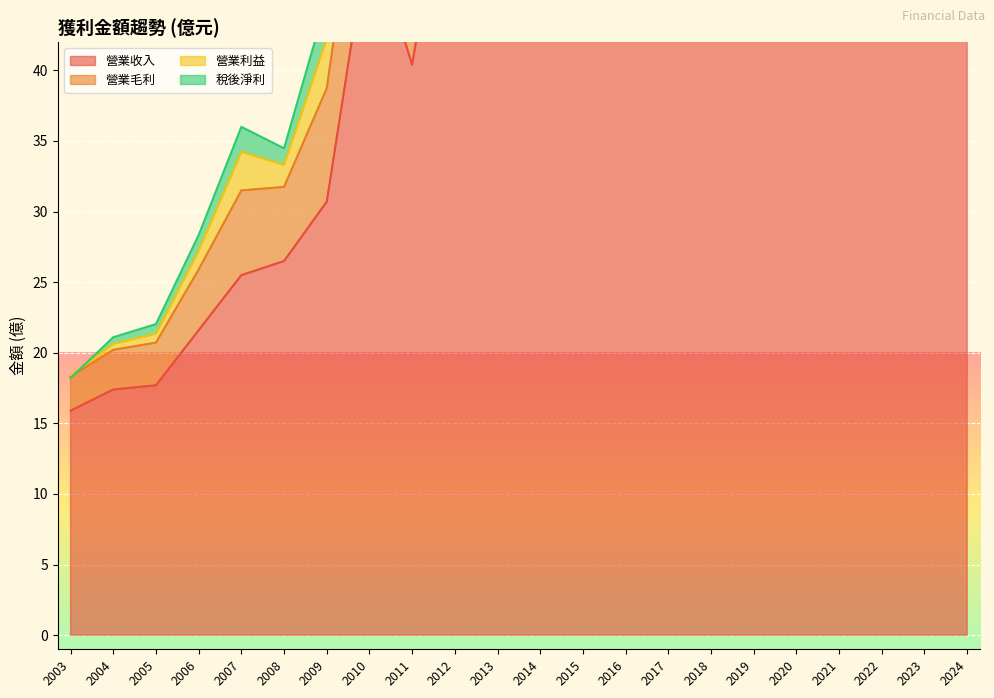

How many values in the 稅後淨利 series exceed 2?

14